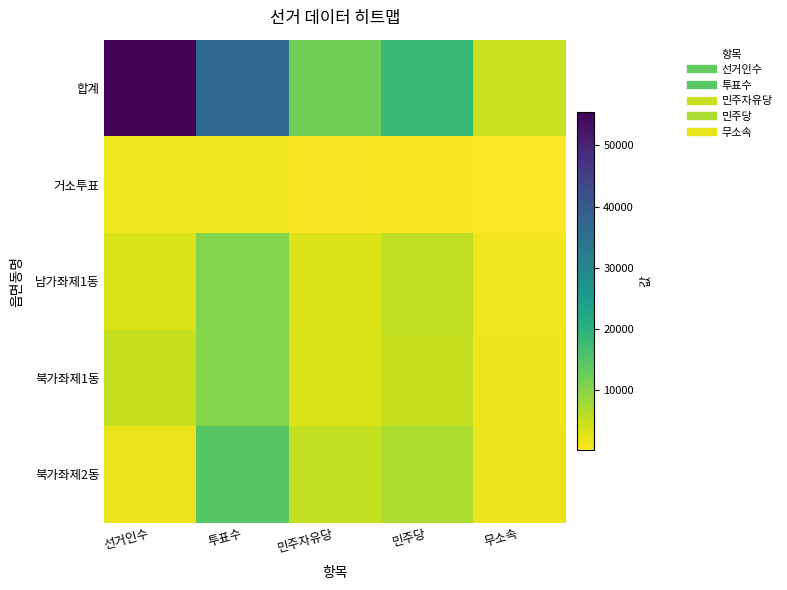

Rank the series at 민주자유당 from highest to lowest value.

합계, 북가좌제2동, 북가좌제1동, 남가좌제1동, 거소투표